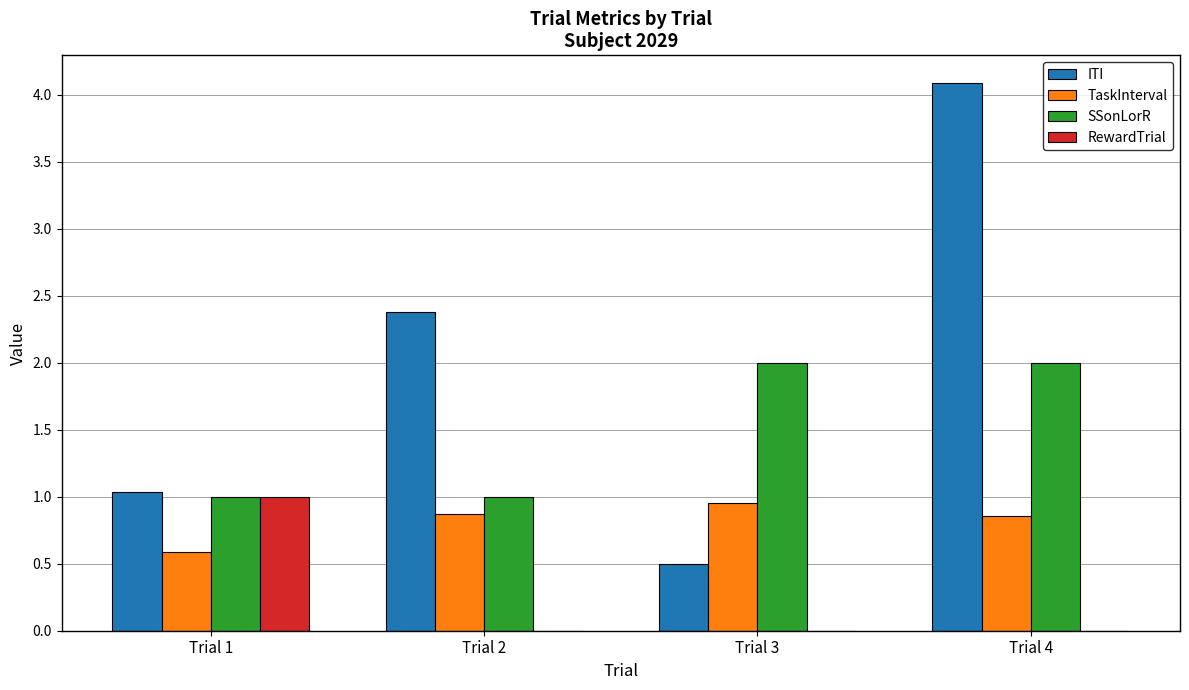

True or false: ITI has a value of 0.3 at Trial 1.

False